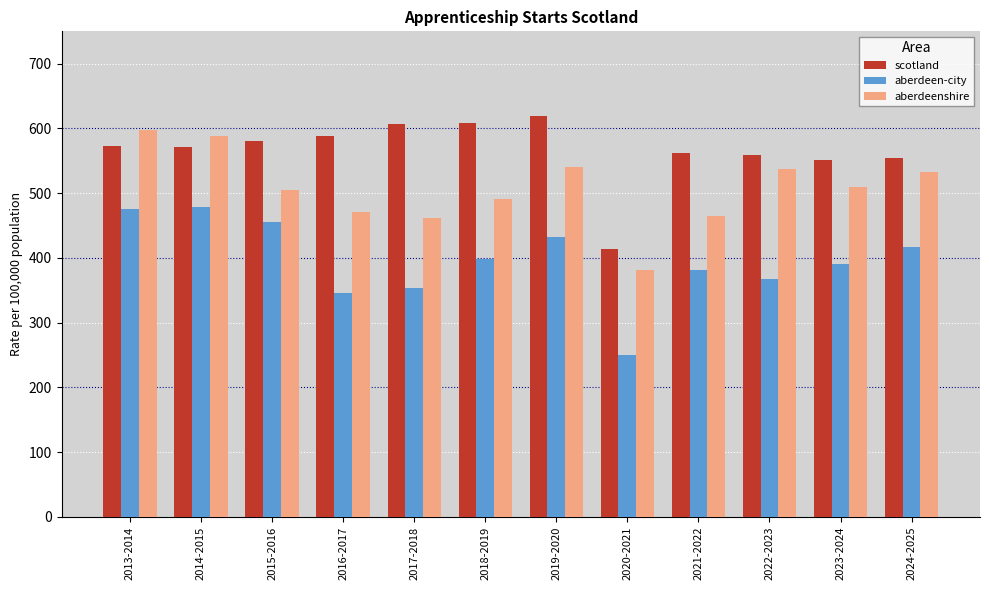

Rank the series by their average value, from lowest to highest.

aberdeen-city, aberdeenshire, scotland